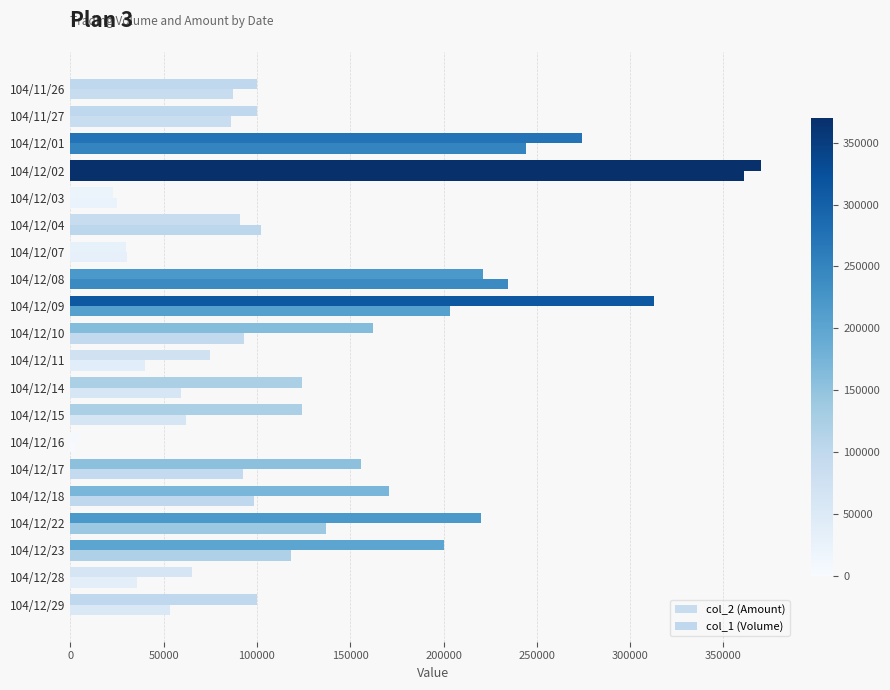

Reading right to left, extract all data points from this chart.

col_2 (Amount): 53500	35750	118000	137200	98350	92320	2700	62000	59520	40050	93270	203320	234460	30600	101980	24860	361050	244100	86000	87000
col_1 (Volume): 100000	65000	200000	220000	171000	156000	5000	124000	124000	75000	162000	313000	221000	30000	91000	23000	370000	274000	100000	100000